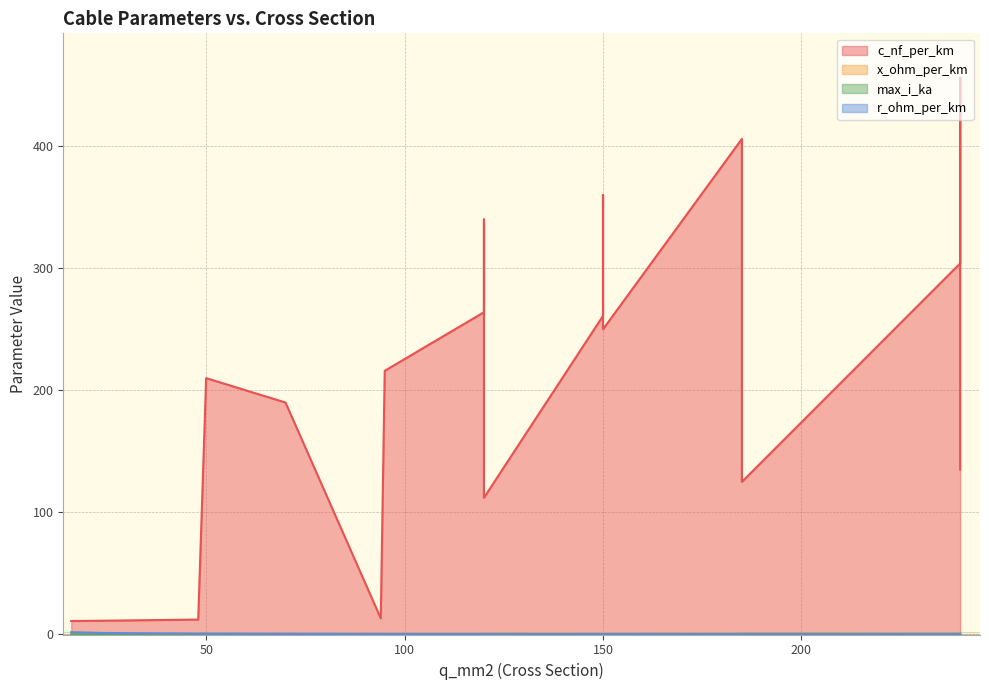

Which series has the largest total across all categories?

c_nf_per_km